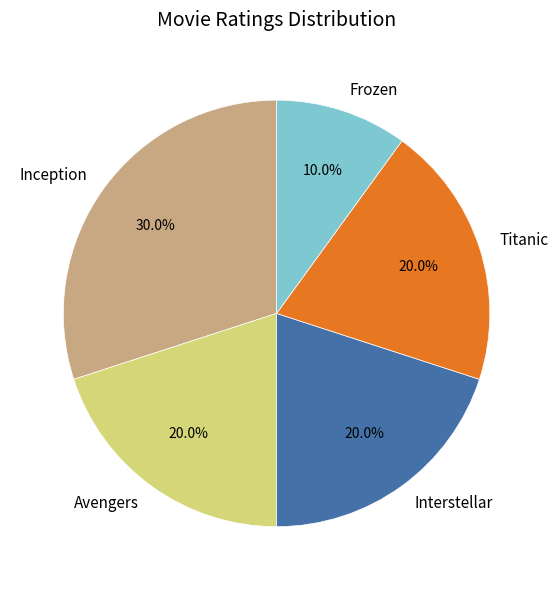

Which slice is the smallest?

Frozen